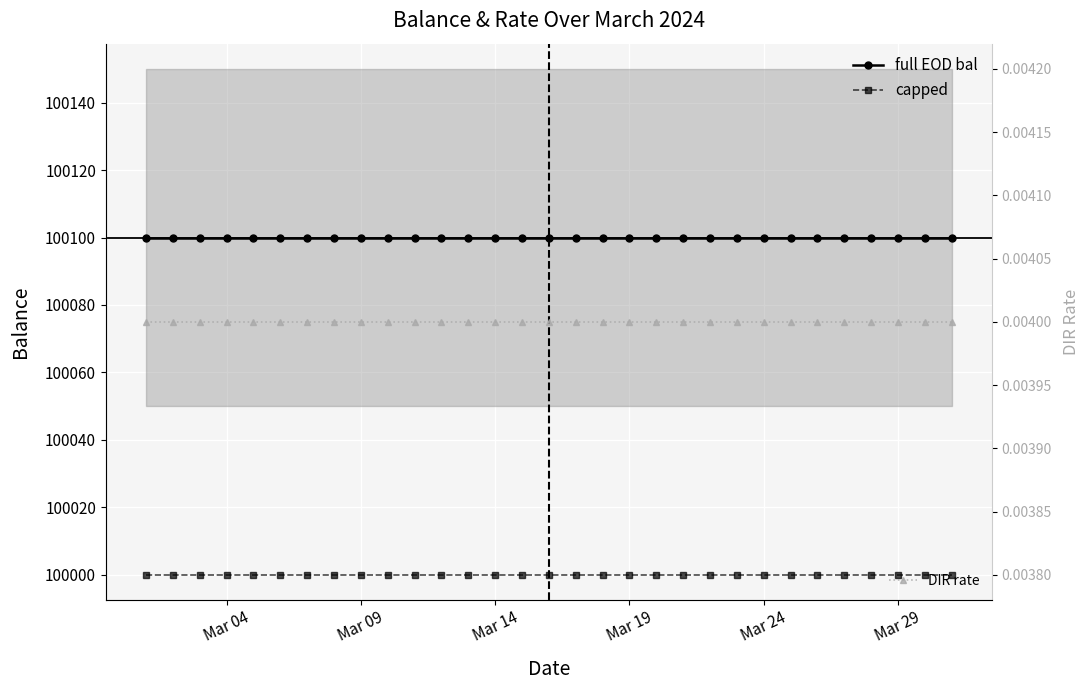

Which category has the lowest value in the full EOD bal series?

Mar 04